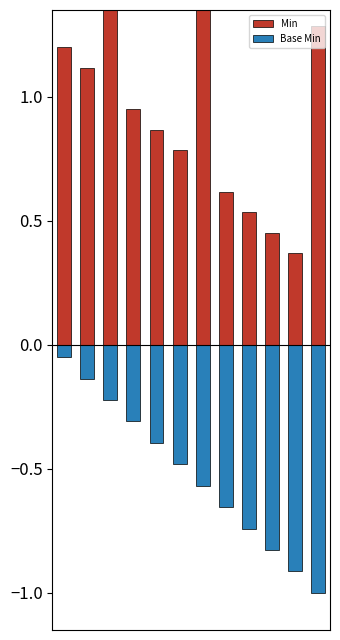

At 0, list the series in order from smallest to largest.

Base Min, Min